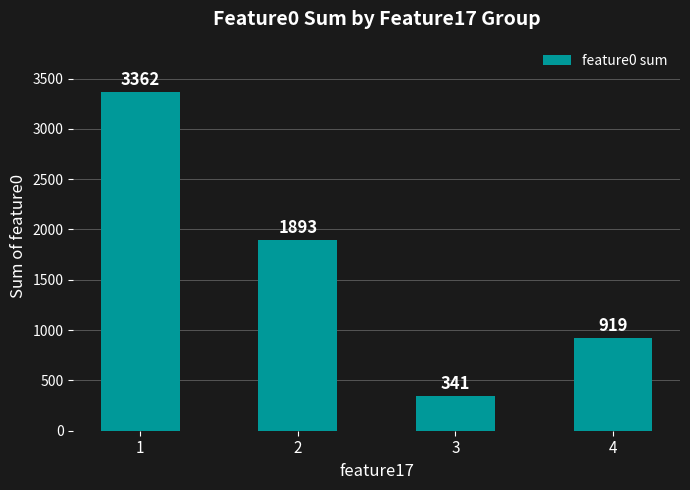

Does the chart contain any negative values?

No